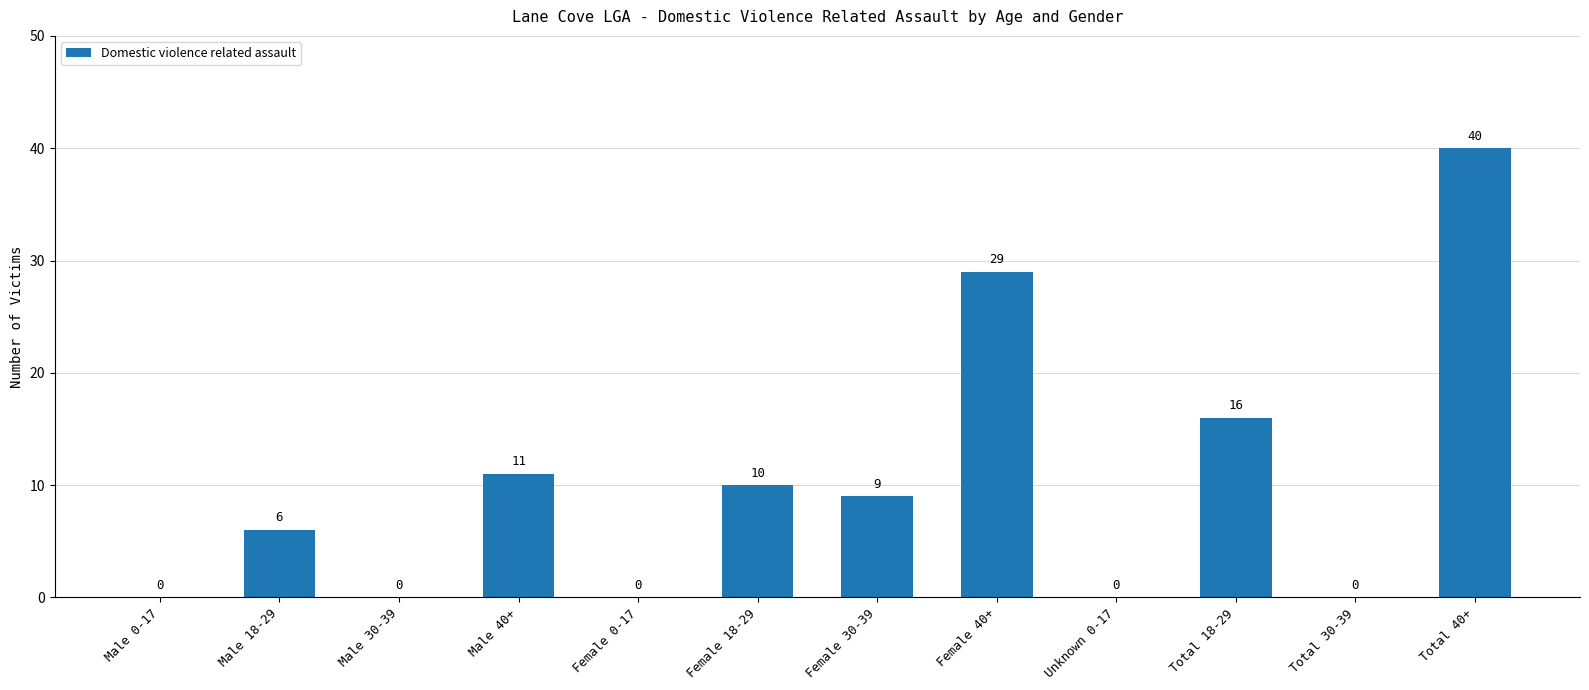

The chart shows a value of 9 at Male 18-29. True or false?

False